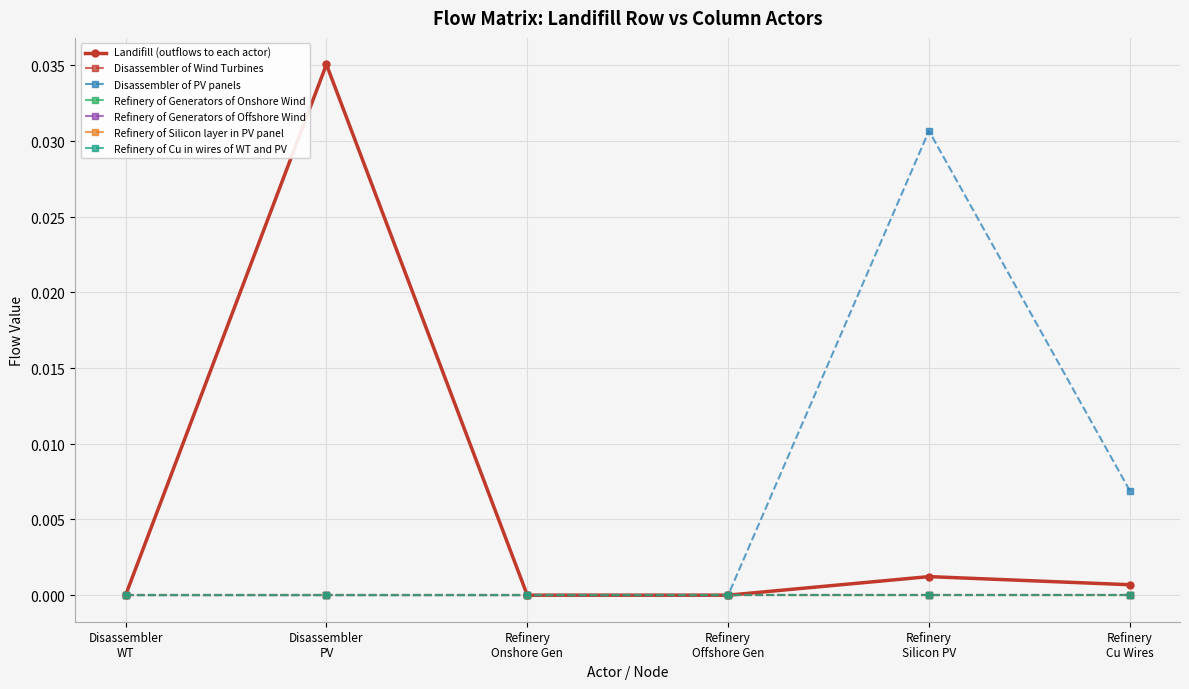

True or false: Refinery of Generators of Onshore Wind and Disassembler of PV panels intersect in this chart.

False